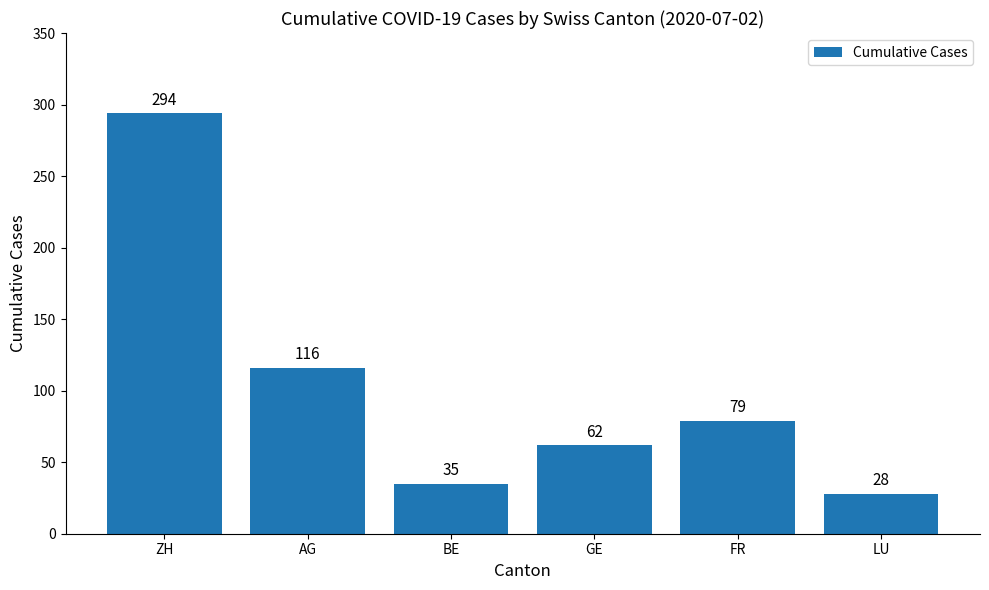

What is the difference between the values at BE and LU?

7